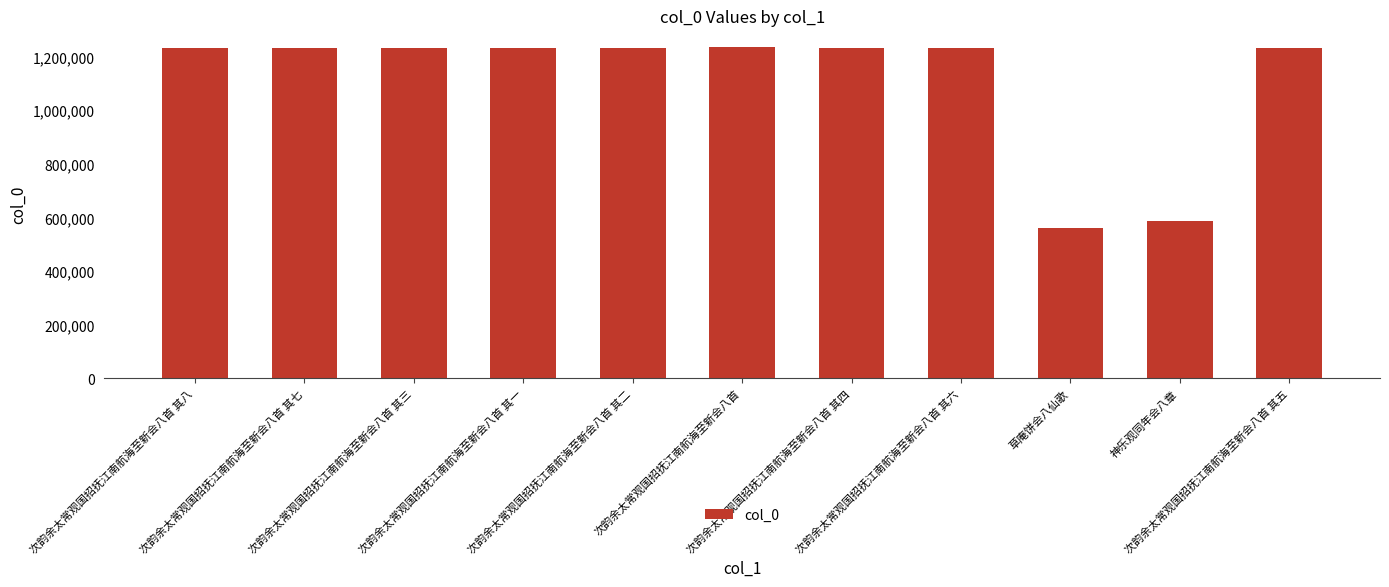

What is the difference between the second highest and second lowest values?

643935